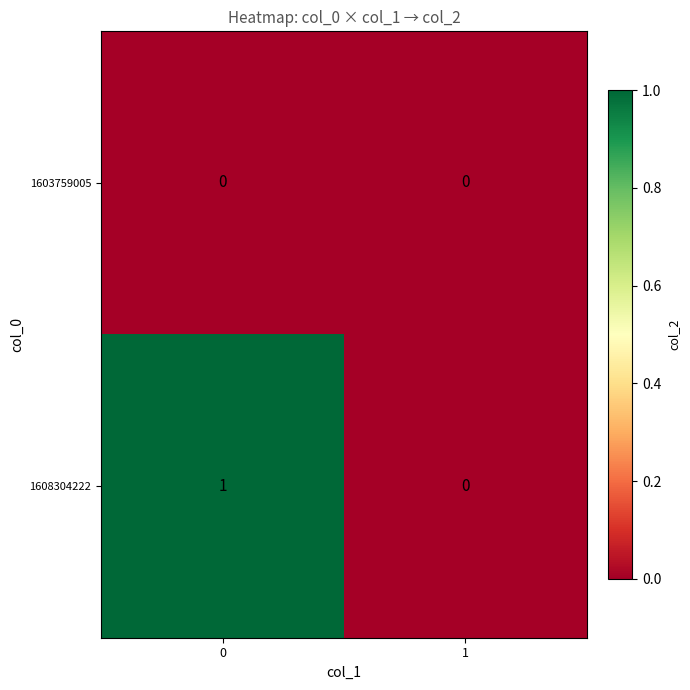

Reading right to left, list all the values displayed in this chart.

1603759005: 0	0
1608304222: 0	1